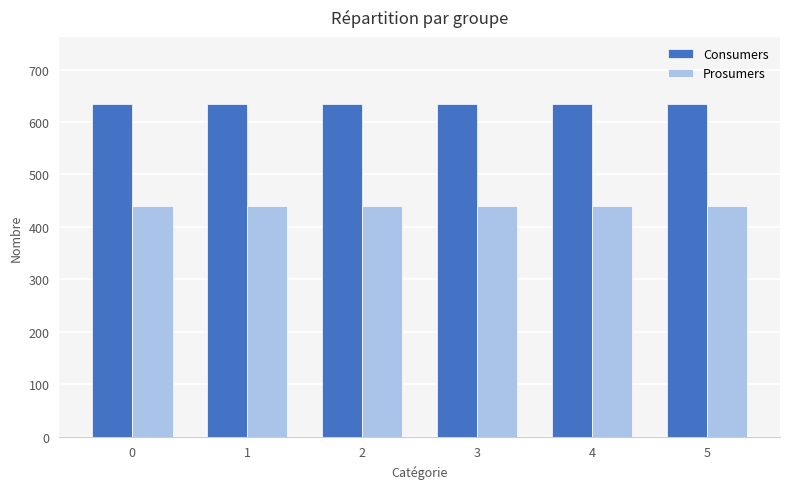

Reading left to right, extract all data points from this chart.

Consumers: 635	635	635	635	635	635
Prosumers: 440	440	440	440	440	440